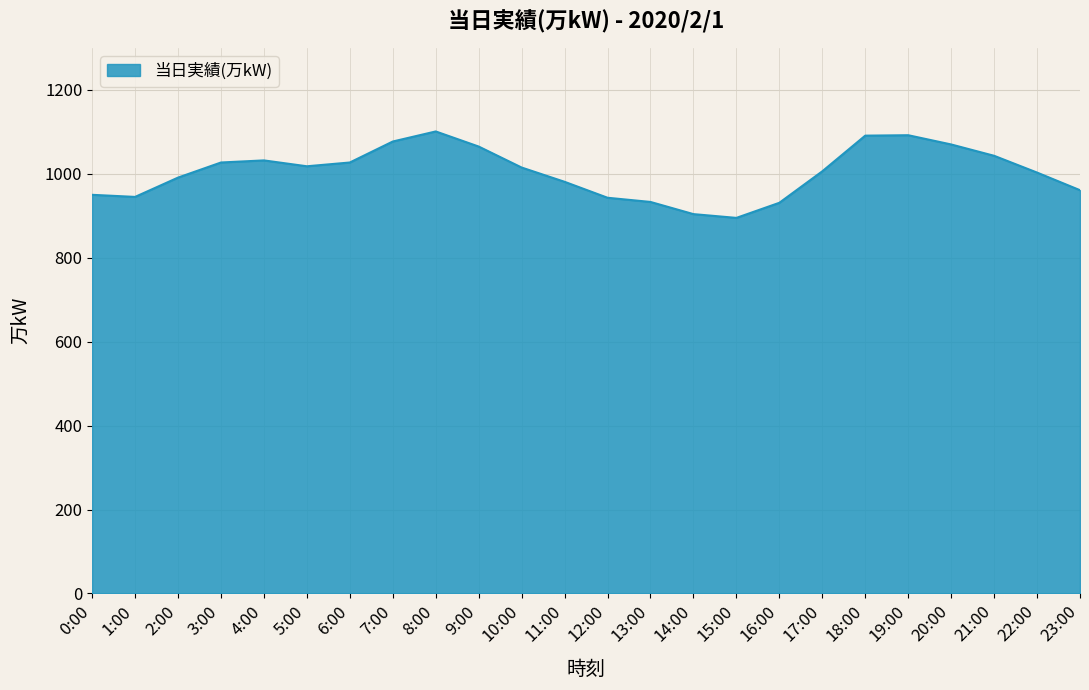

What is the sum of the values at 17:00 and 10:00?

2021